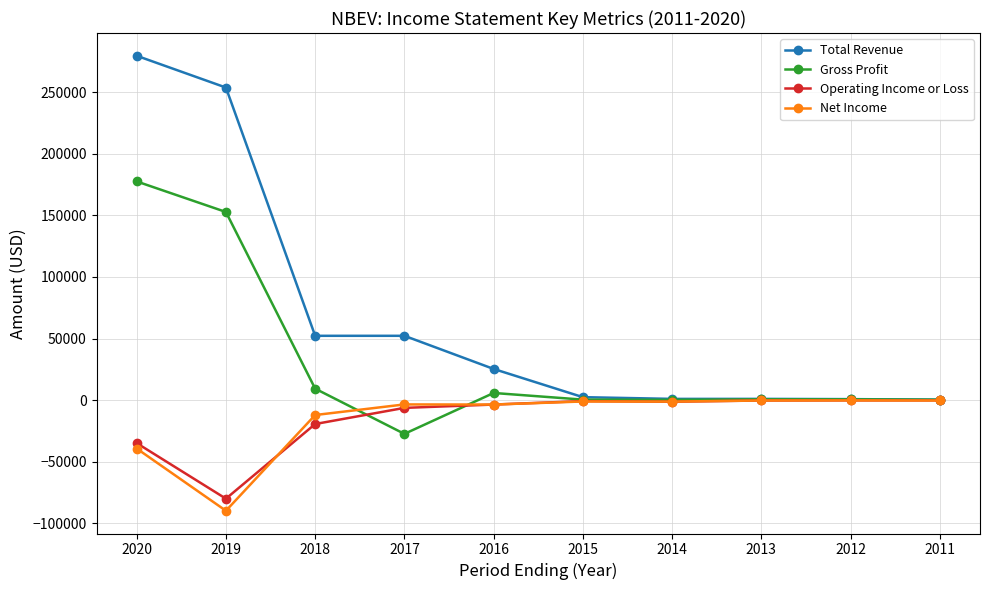

What is the lowest value of the Net Income series?

-89800